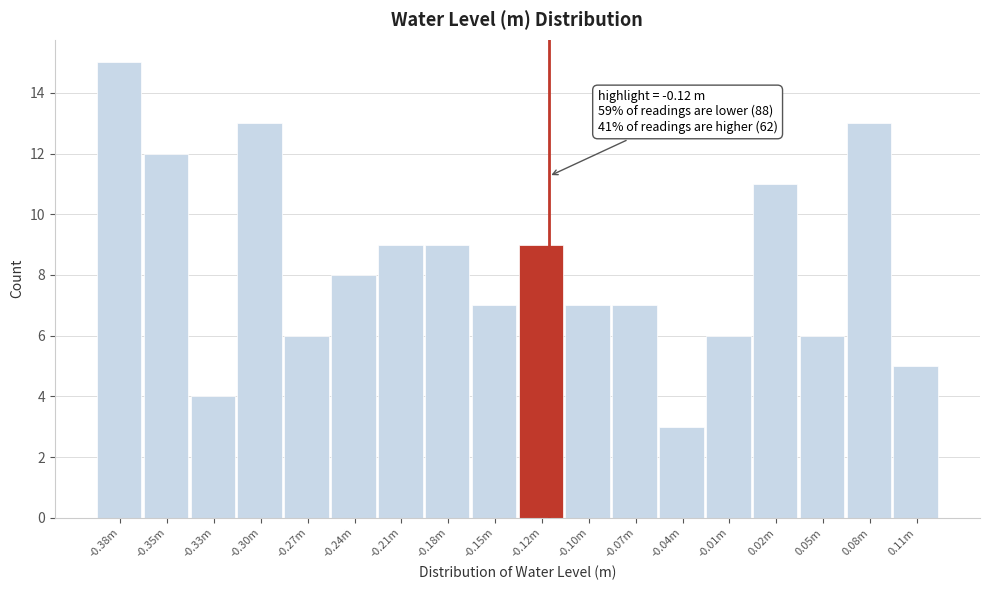

Reading left to right, extract all data points from this chart.

-0.38m=15	-0.35m=12	-0.33m=4	-0.30m=13	-0.27m=6	-0.24m=8	-0.21m=9	-0.18m=9	-0.15m=7	-0.12m=9	-0.10m=7	-0.07m=7	-0.04m=3	-0.01m=6	0.02m=11	0.05m=6	0.08m=13	0.11m=5